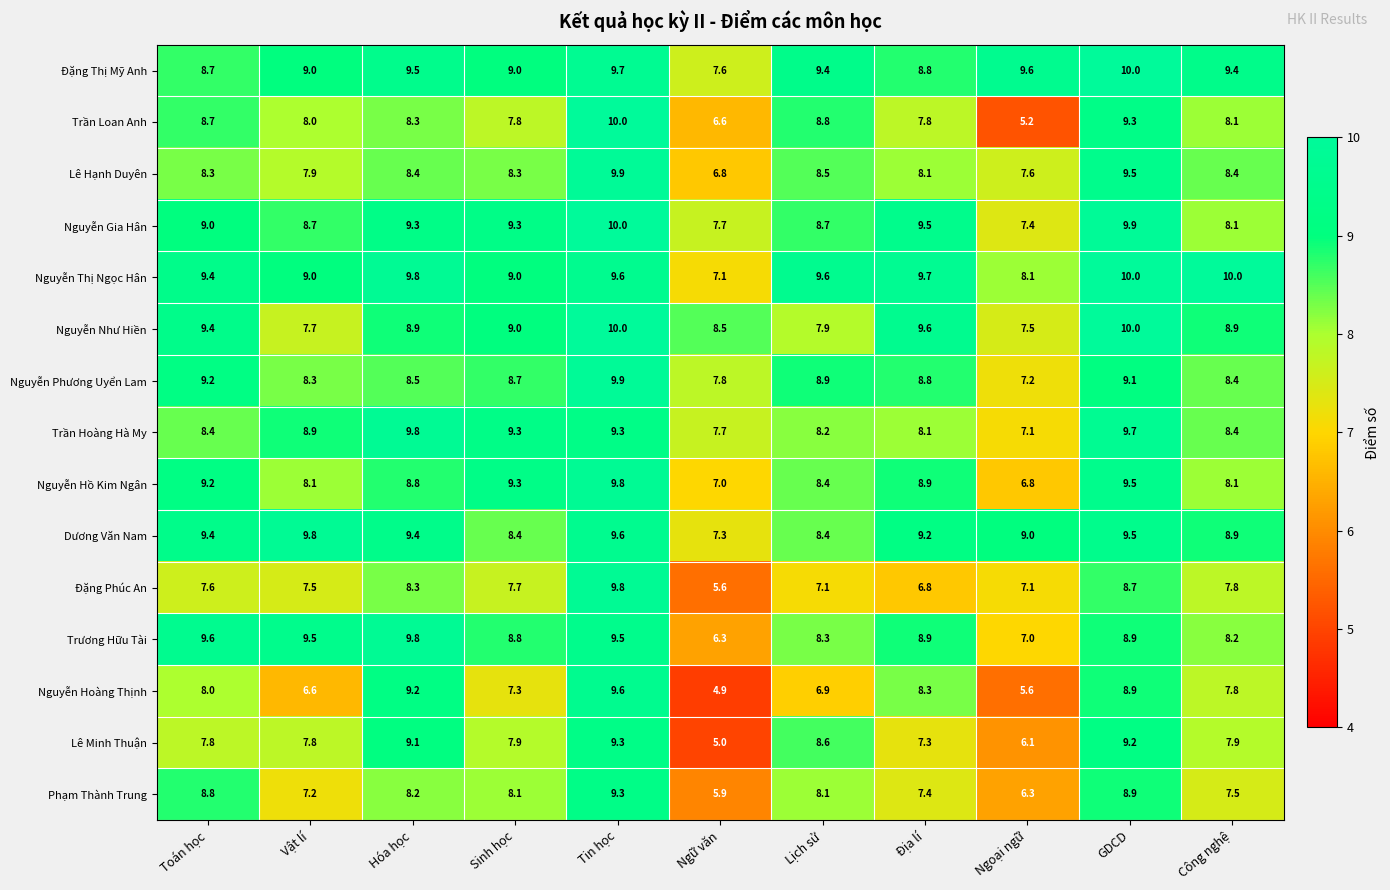

How many data points in Nguyễn Phương Uyển Lam are above 8?

9